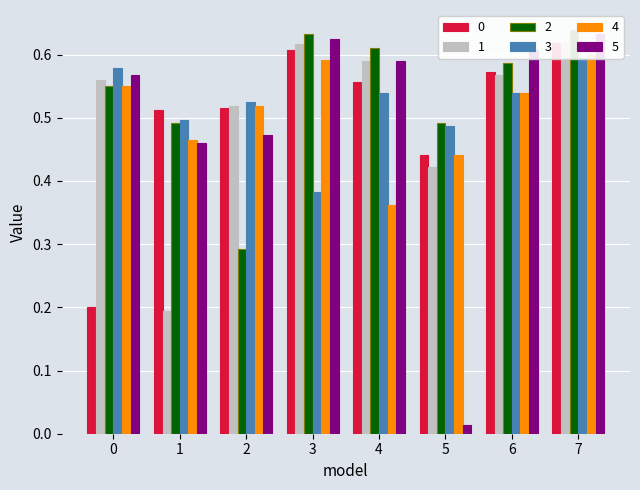

Reading left to right, list all the values displayed in this chart.

0: 0.2	0.5	0.5	0.6	0.6	0.4	0.6	0.6
1: 0.6	0.2	0.5	0.6	0.6	0.4	0.6	0.6
2: 0.6	0.5	0.3	0.6	0.6	0.5	0.6	0.6
3: 0.6	0.5	0.5	0.4	0.5	0.5	0.5	0.6
4: 0.6	0.5	0.5	0.6	0.4	0.4	0.5	0.6
5: 0.6	0.5	0.5	0.6	0.6	0.0	0.6	0.6